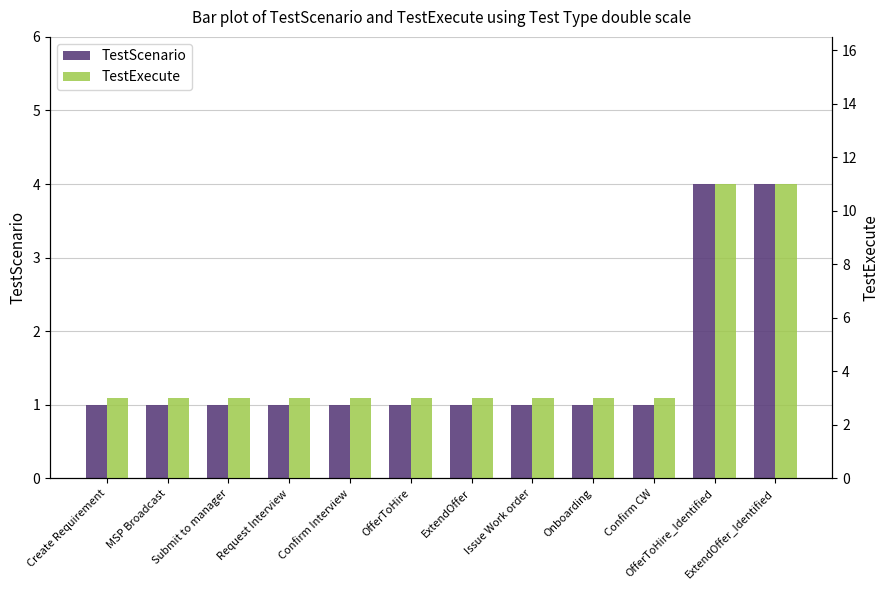

Reading left to right, what are all the values shown in this chart?

TestScenario: 1	1	1	1	1	1	1	1	1	1	4	4
TestExecute: 3	3	3	3	3	3	3	3	3	3	11	11